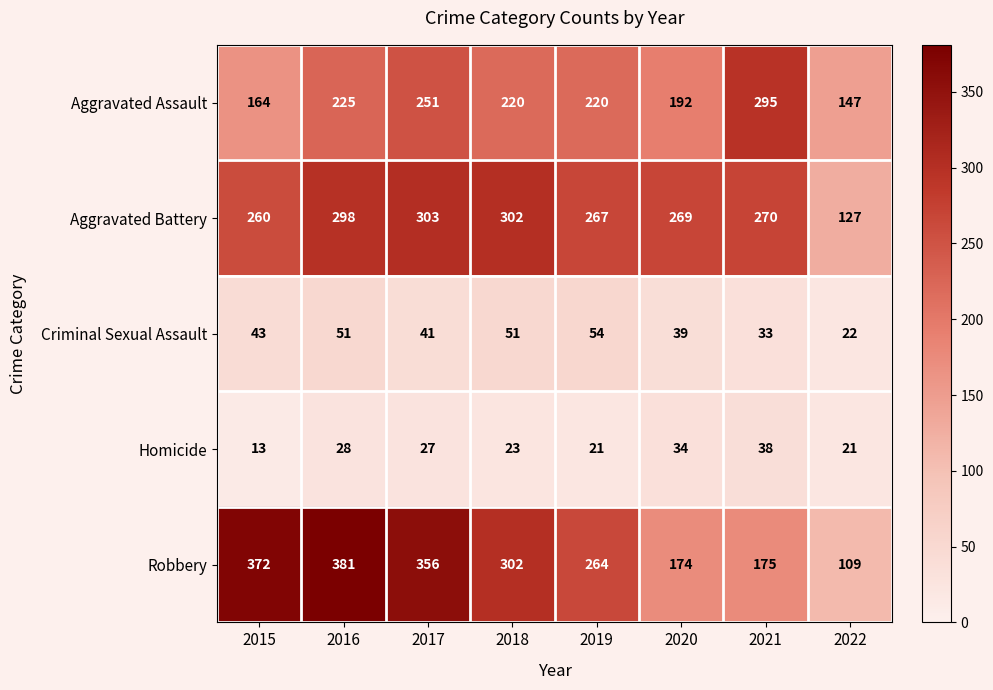

True or false: Criminal Sexual Assault has a value of 54 at 2019.

True